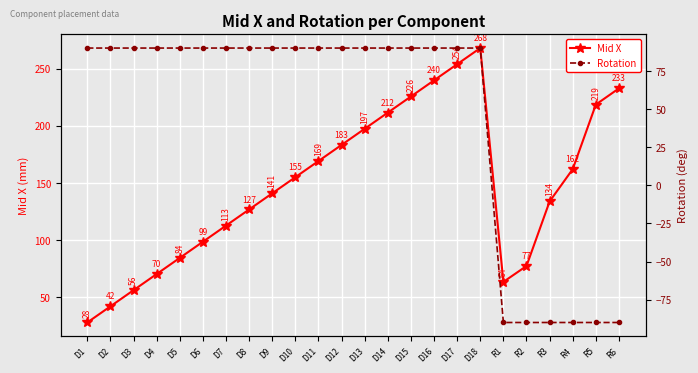

What is the spread (max minus min) of values at D18?

178.0